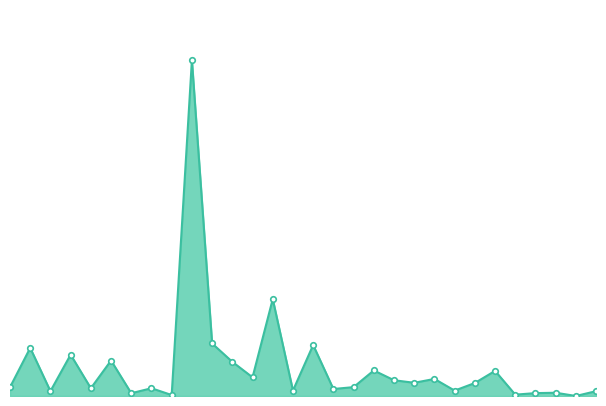

Which label corresponds to the smallest value in the chart?

28